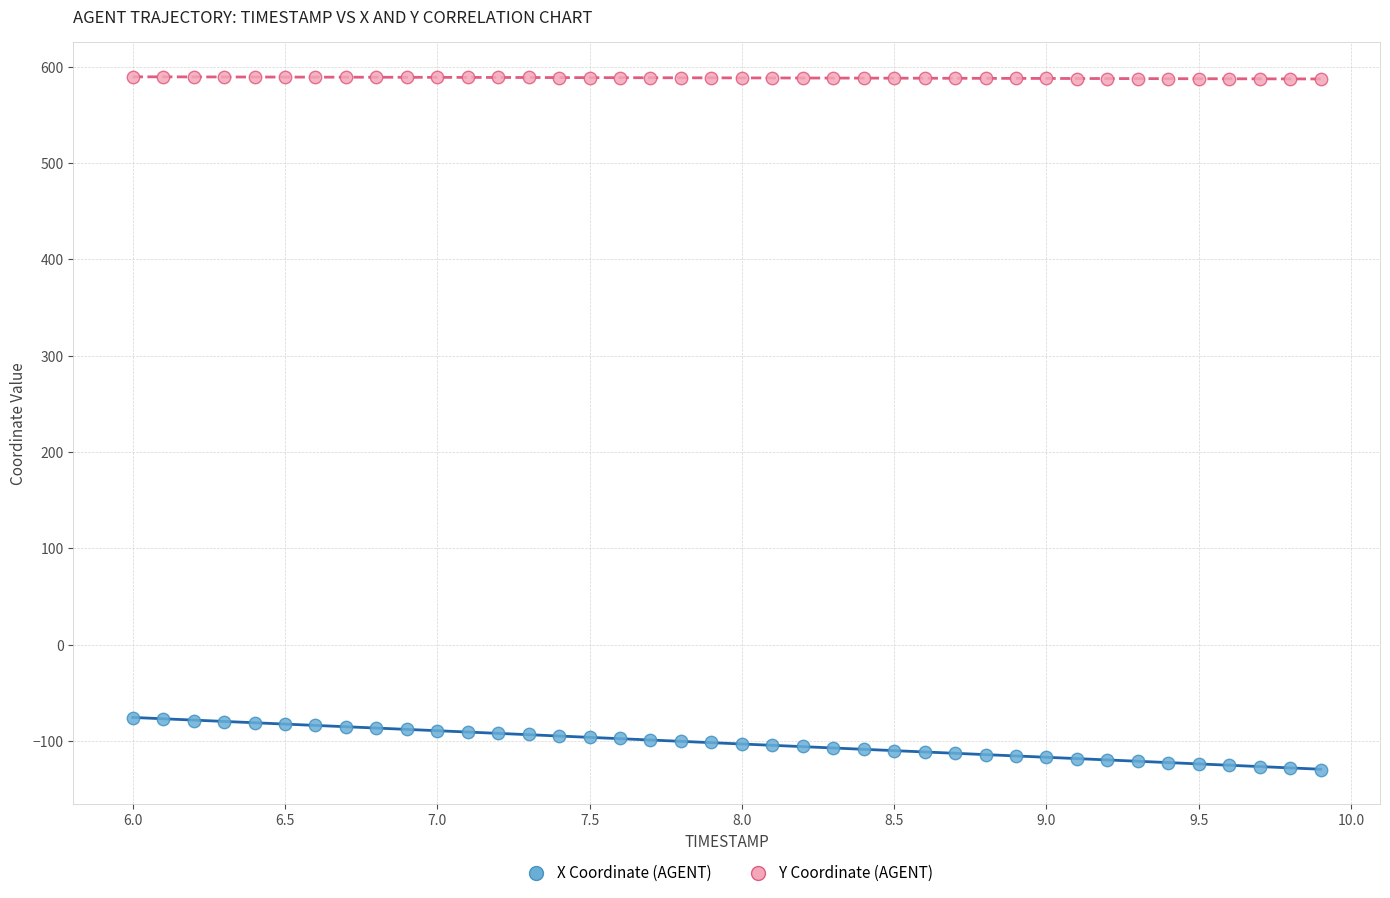

Across all data points, what is the range of X values (max minus min)?

3.9